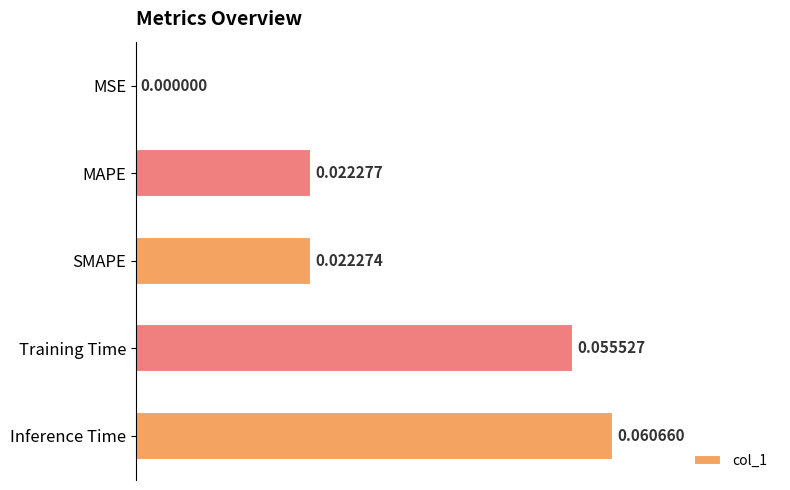

Which category has the highest value across all series?

Inference Time